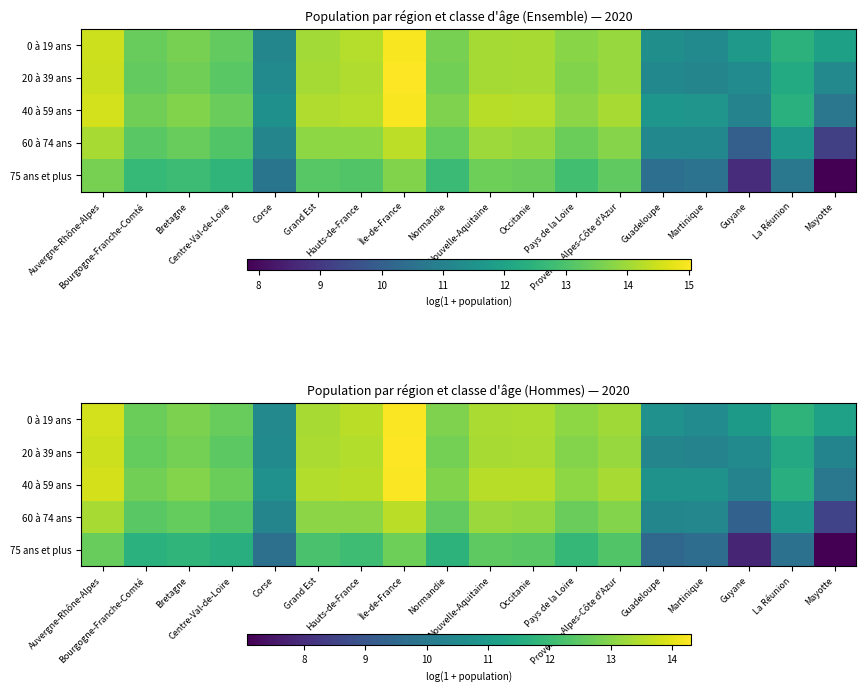

What is the sum of all 0 à 19 ans values?

225.1